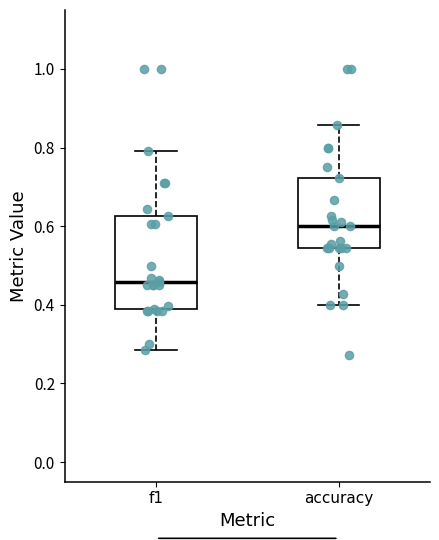

Where is the lower edge of the box for accuracy on the y-axis? The values are not printed on the chart, so give them approximately, as read against the axis.

0.54